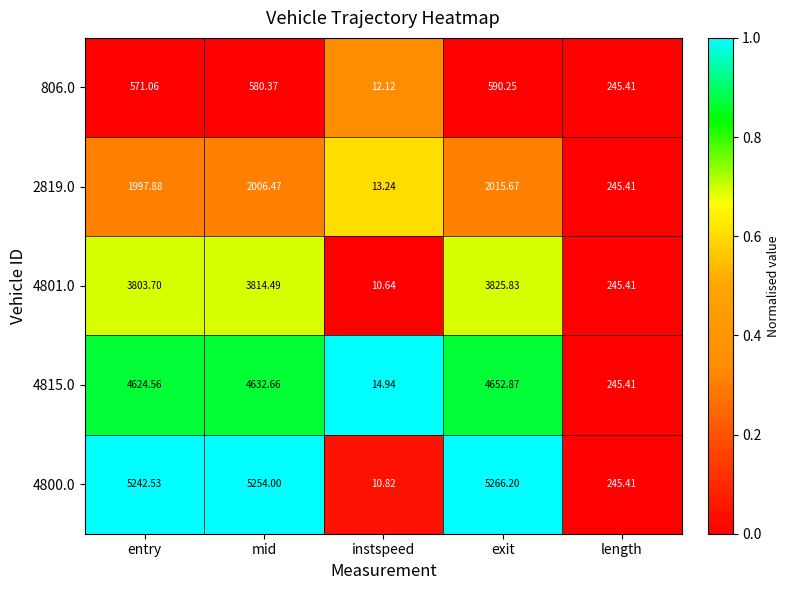

Where does the 2819.0 series first go above 1997?

entry